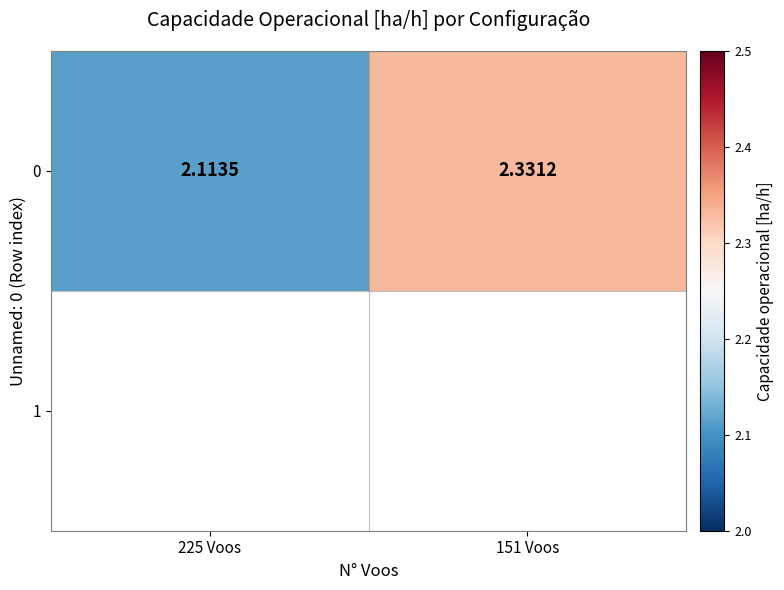

The chart shows a value of 2.1 at 225 Voos. True or false?

True